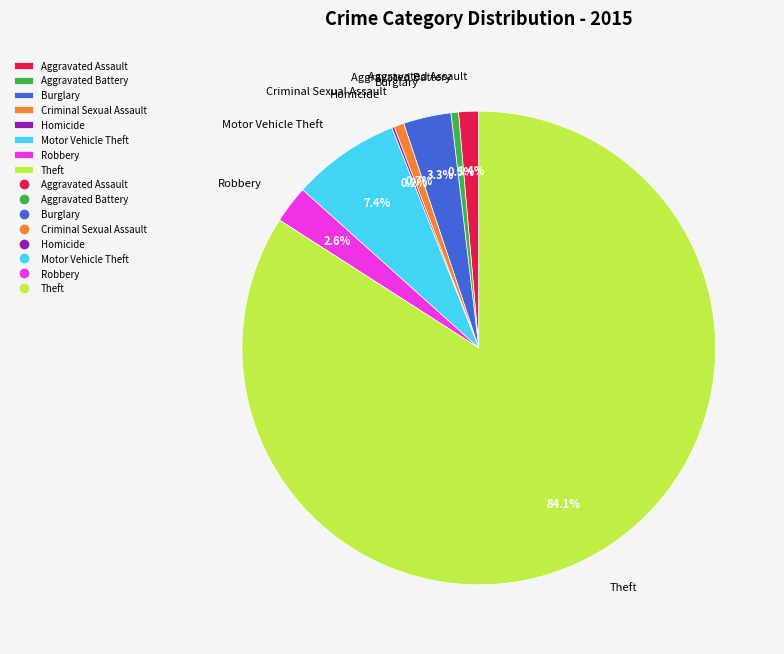

Combined, what portion of the pie is Criminal Sexual Assault and Aggravated Assault?

2.1%